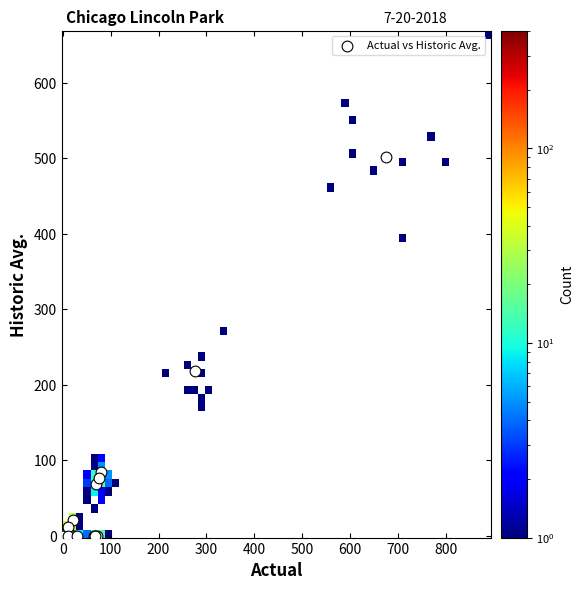

What Y value in the scatter plot is closest to 251?

218.0